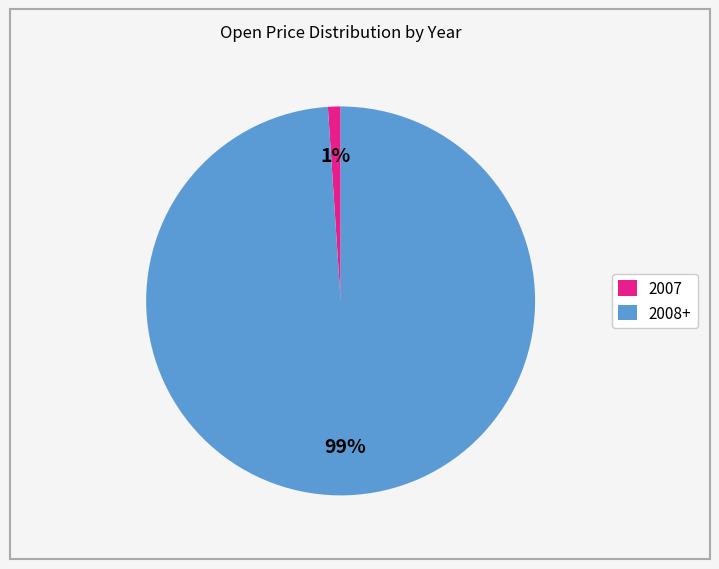

Does any single category account for the majority?

Yes